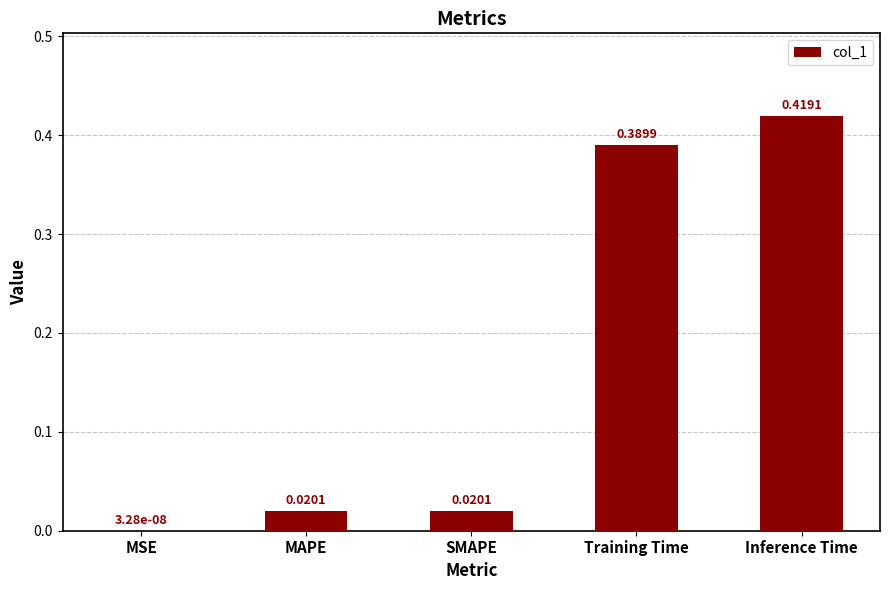

What is the change in value from SMAPE to Inference Time?

+0.4